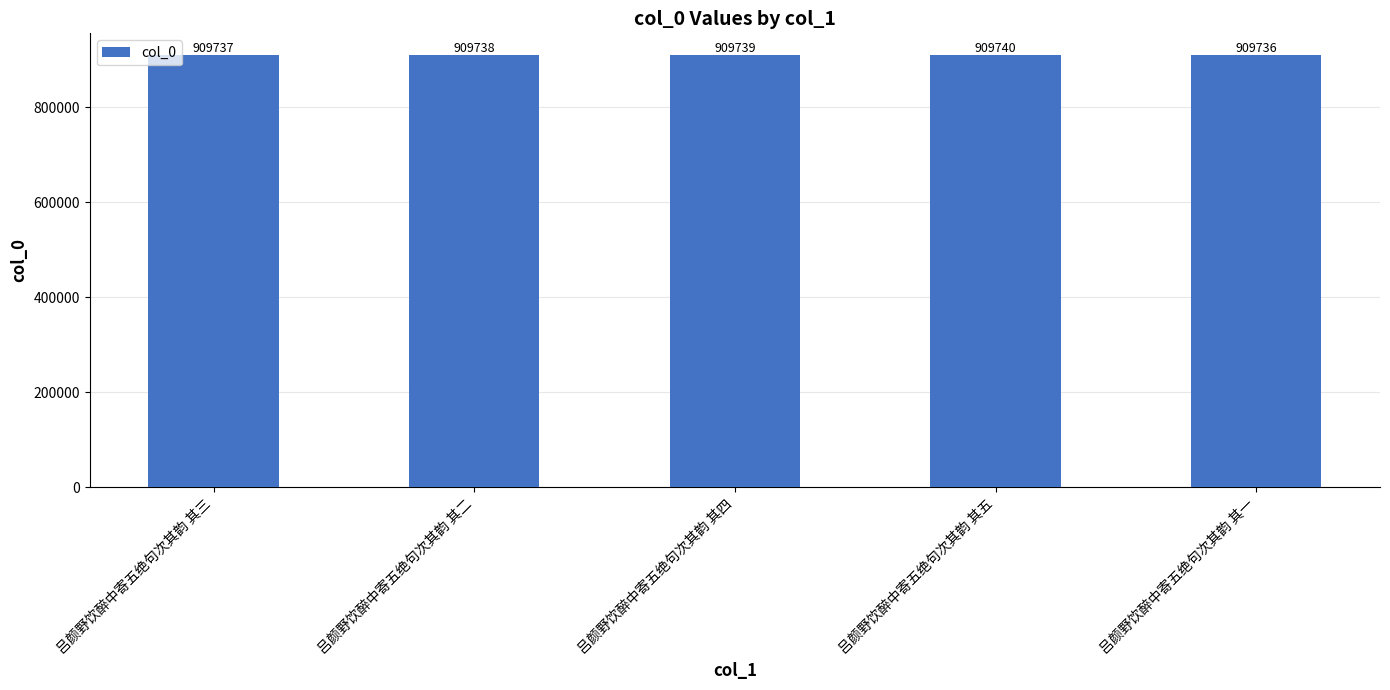

How many values are below 909738?

2